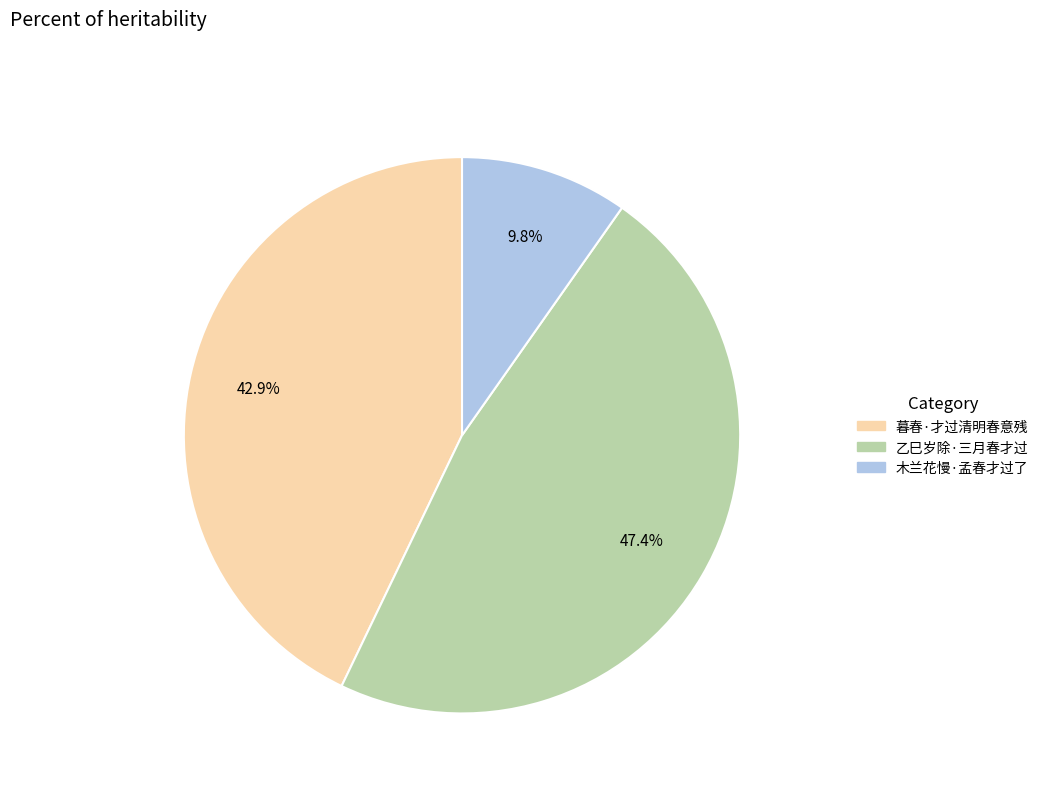

To the nearest percent, what is the average slice percentage?

33%